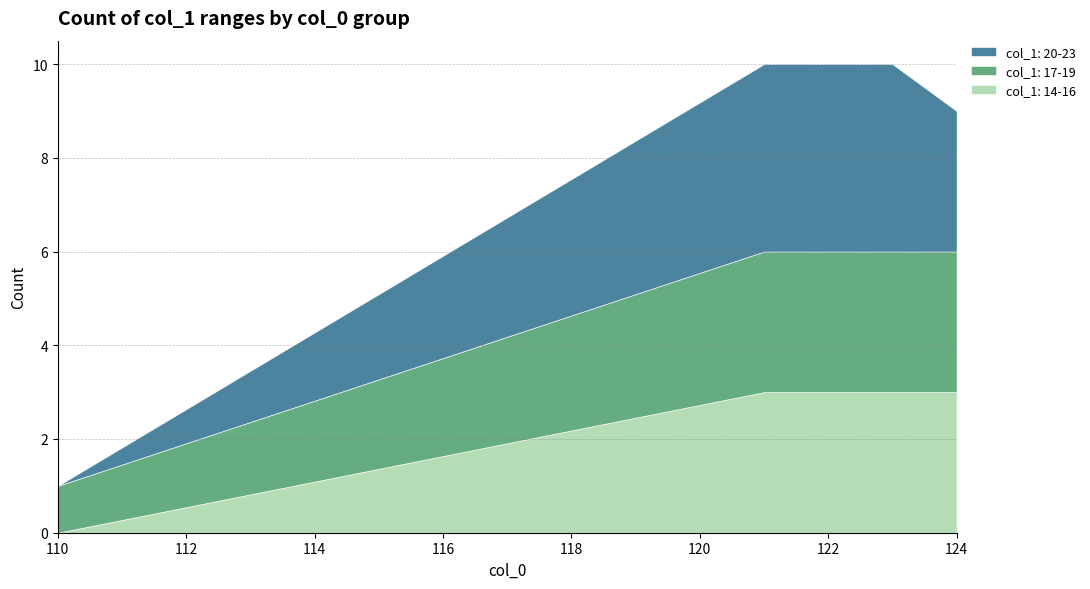

What is the change in value from 0 to 17?

+9